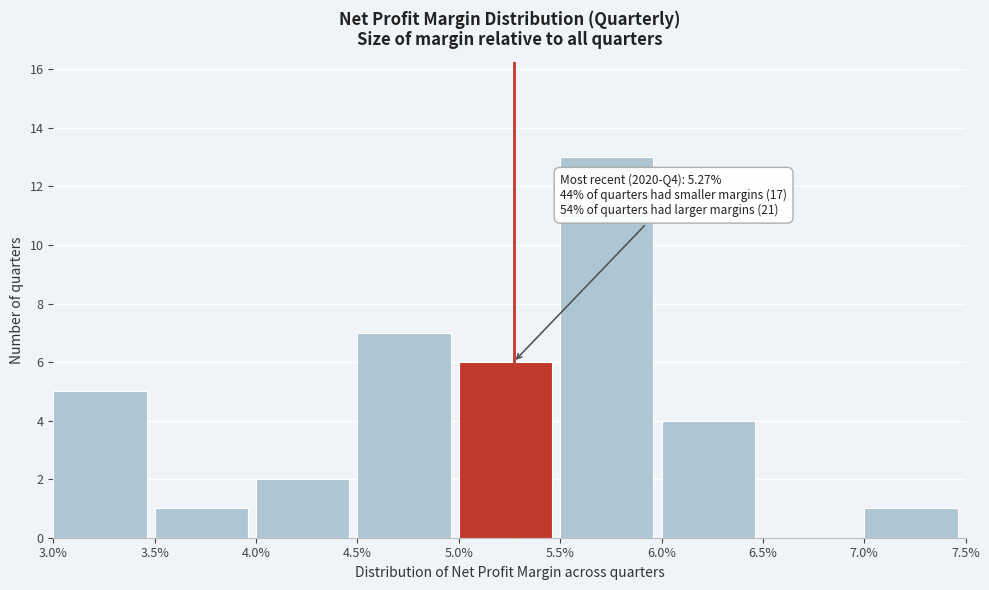

Reading right to left, extract all data points from this chart.

7.0%=1	6.5%=0	6.0%=4	5.5%=13	5.0%=6	4.5%=7	4.0%=2	3.5%=1	3.0%=5